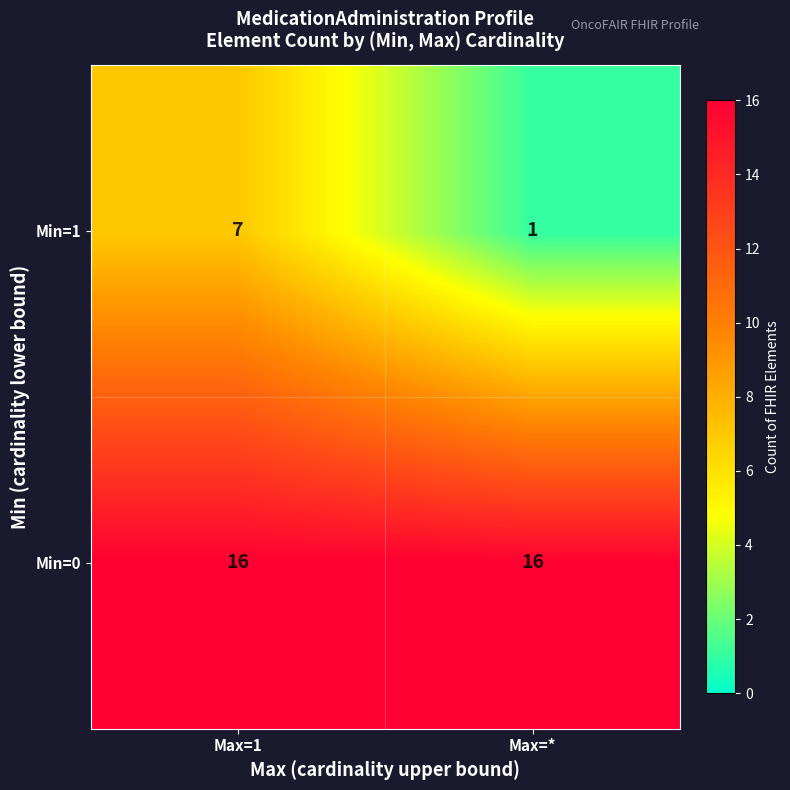

What is the sum of all Min=1 values?

8